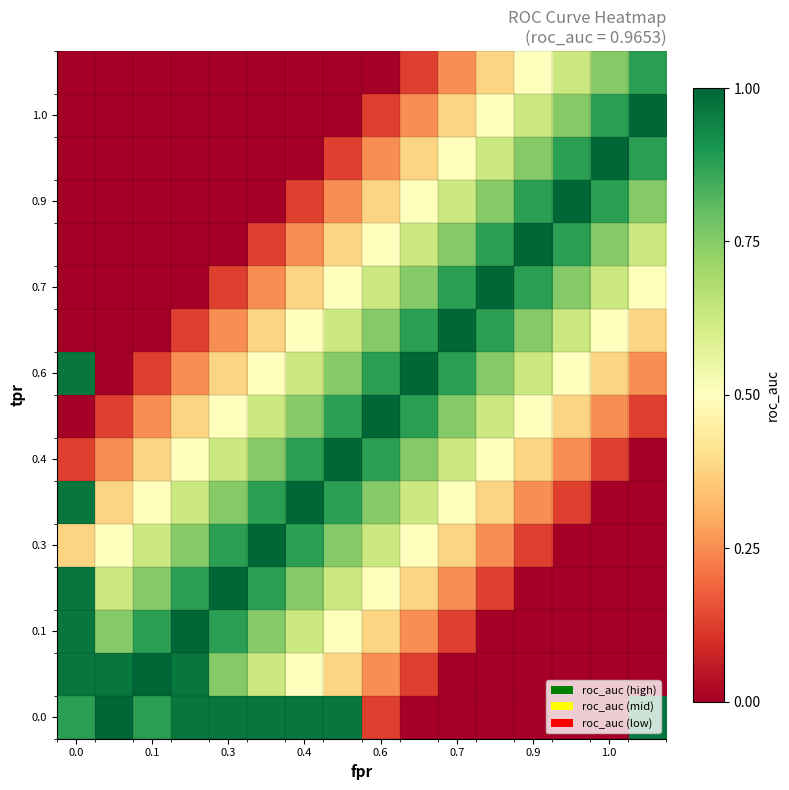

How many data points does each series have?

16